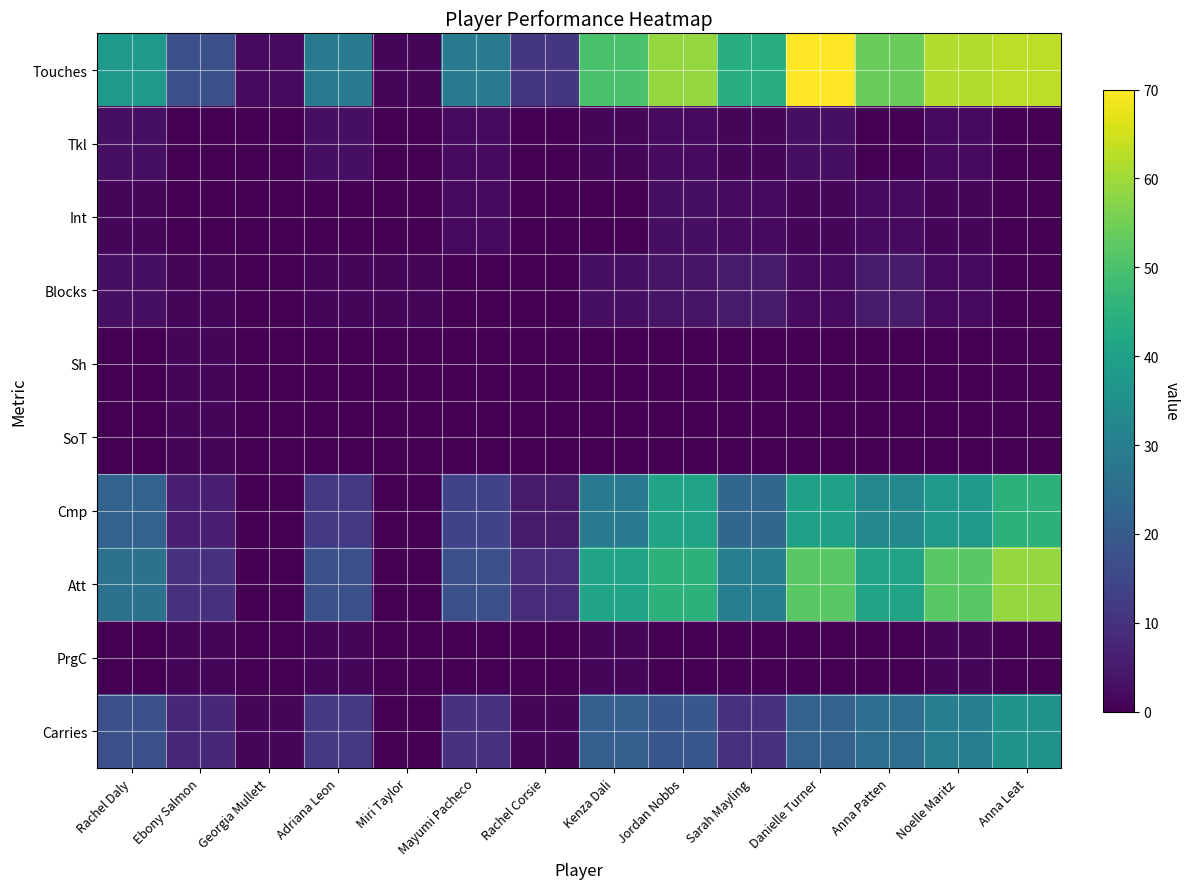

At Rachel Corsie, list the series in order from largest to smallest.

Touches, Att, Cmp, Carries, Tkl, Int, Blocks, Sh, SoT, PrgC